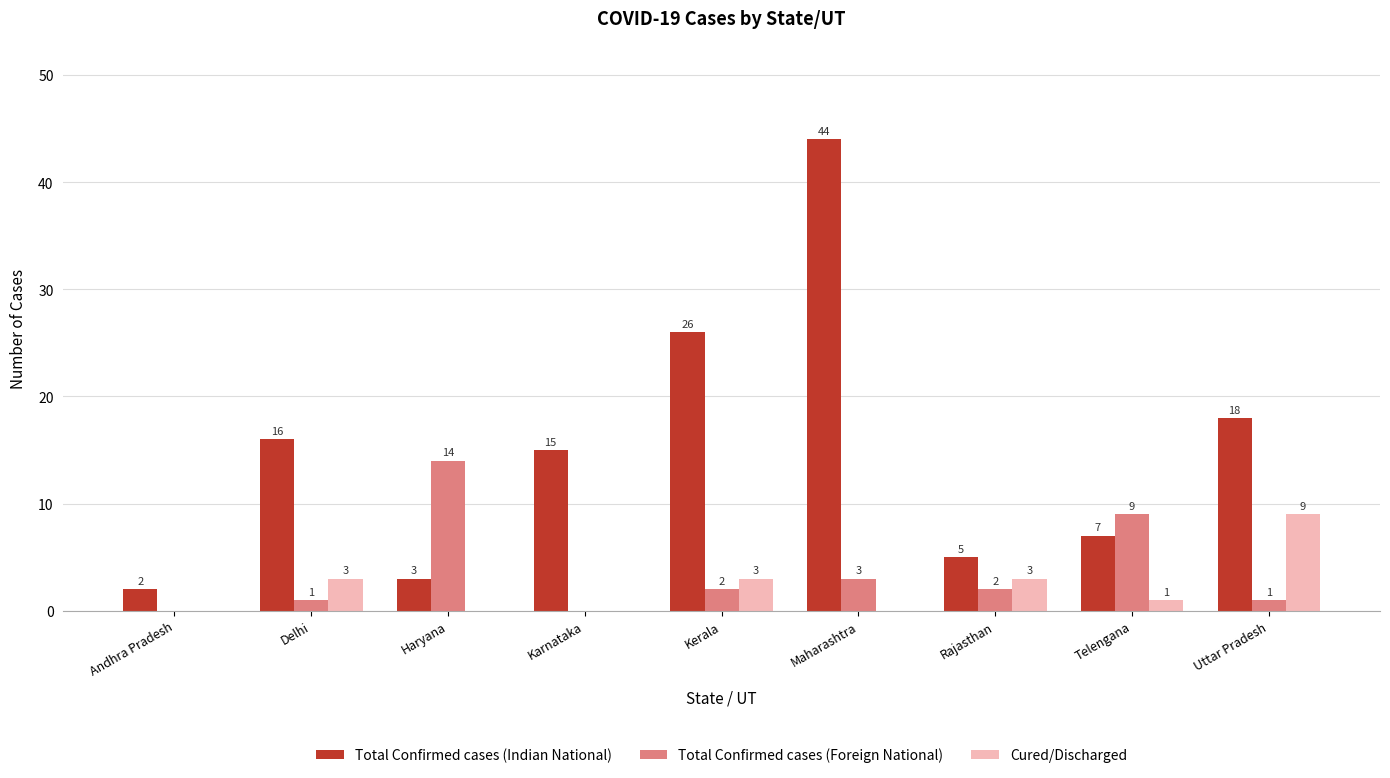

The Total Confirmed cases (Foreign National) series shows 15 at Telengana. True or false?

False